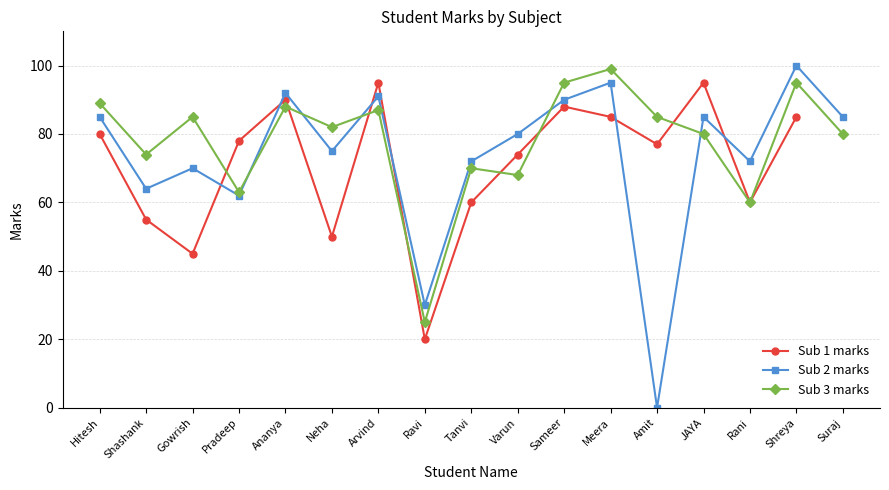

Does the chart have visible grid lines?

Yes